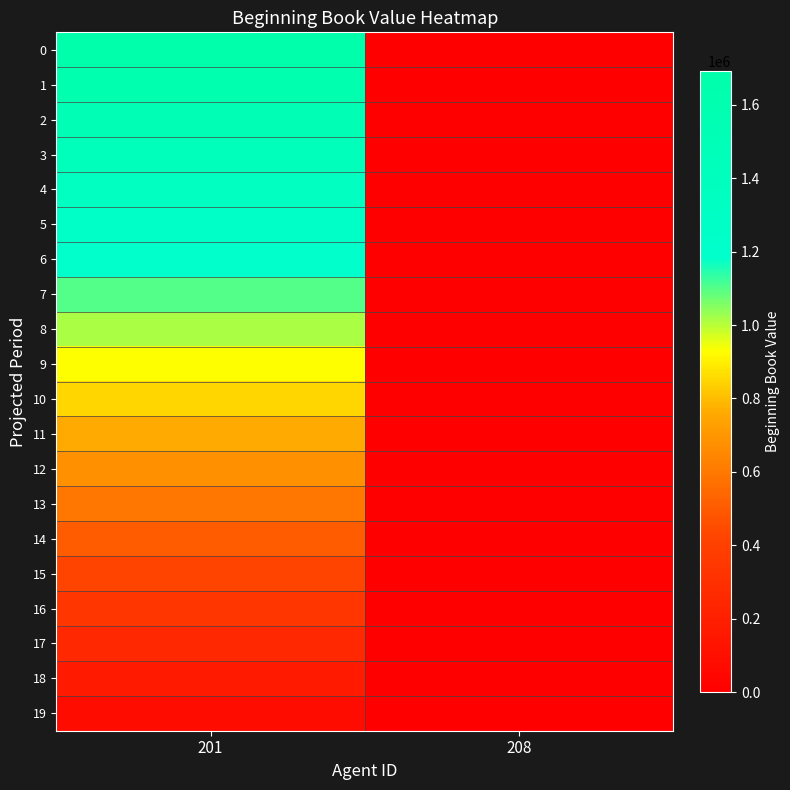

Reading left to right, transcribe all the data shown in this chart.

0: 201=1692000	208=0
1: 201=1607400	208=0
2: 201=1522800	208=0
3: 201=1438200	208=0
4: 201=1353600	208=0
5: 201=1269000	208=0
6: 201=1184400	208=0
7: 201=1099800	208=0
8: 201=1015200	208=0
9: 201=930600	208=0
10: 201=846000	208=0
11: 201=761400	208=0
12: 201=676800	208=0
13: 201=592200	208=0
14: 201=507600	208=0
15: 201=423000	208=0
16: 201=338400	208=0
17: 201=253800	208=0
18: 201=169200	208=0
19: 201=84600	208=0